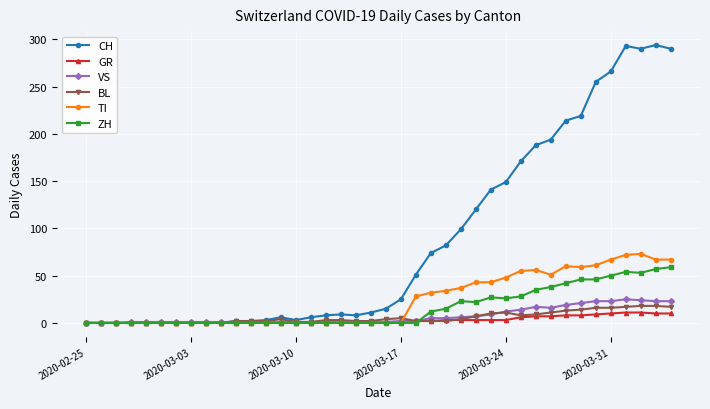

Which series has the largest total across all categories?

CH